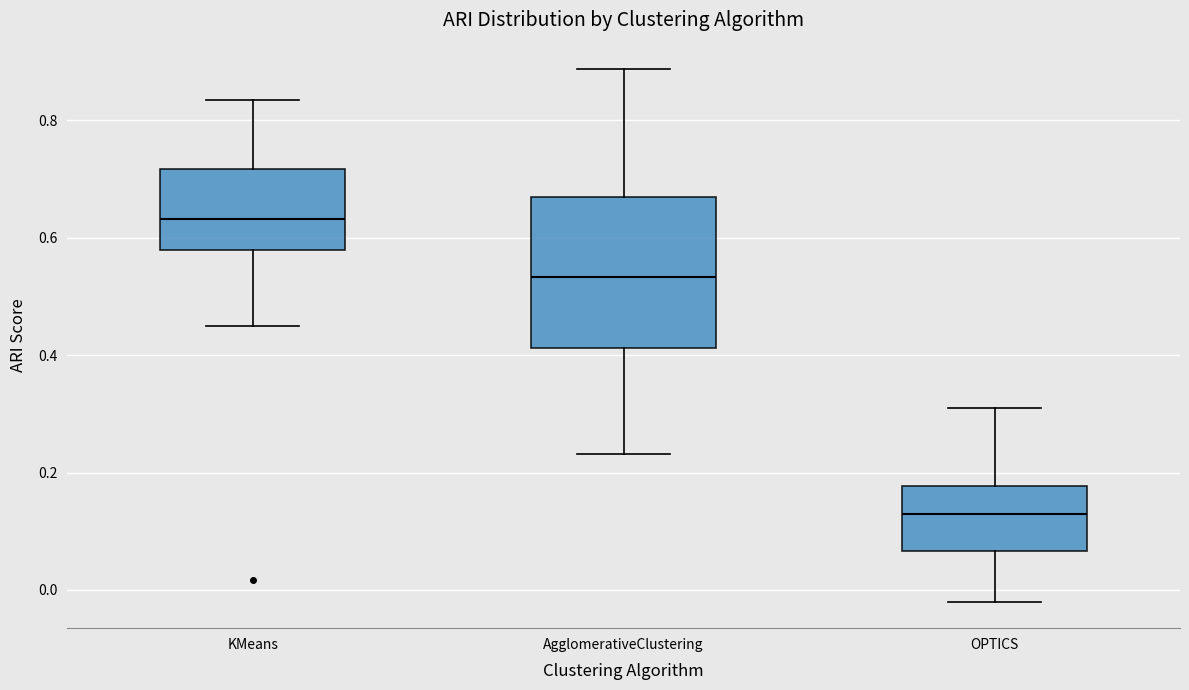

Where does the upper whisker of the box for KMeans end on the y-axis? The values are not printed on the chart, so give them approximately, as read against the axis.

0.84